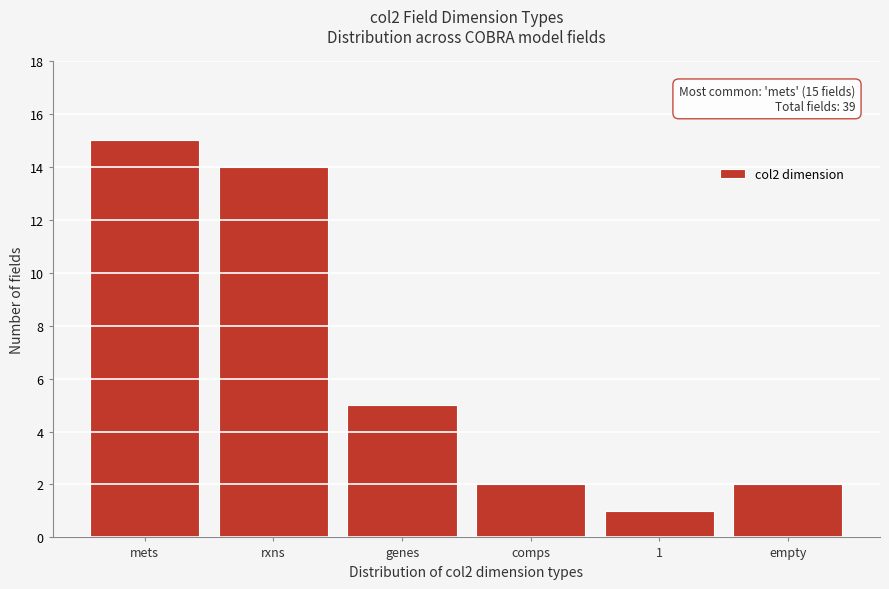

Reading left to right, transcribe all the data shown in this chart.

15	14	5	2	1	2